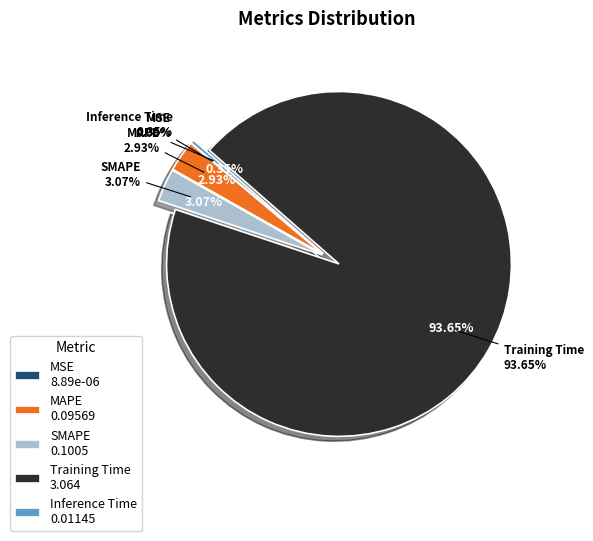

To the nearest percent, what is the difference between the largest and smallest slice percentages?

94%